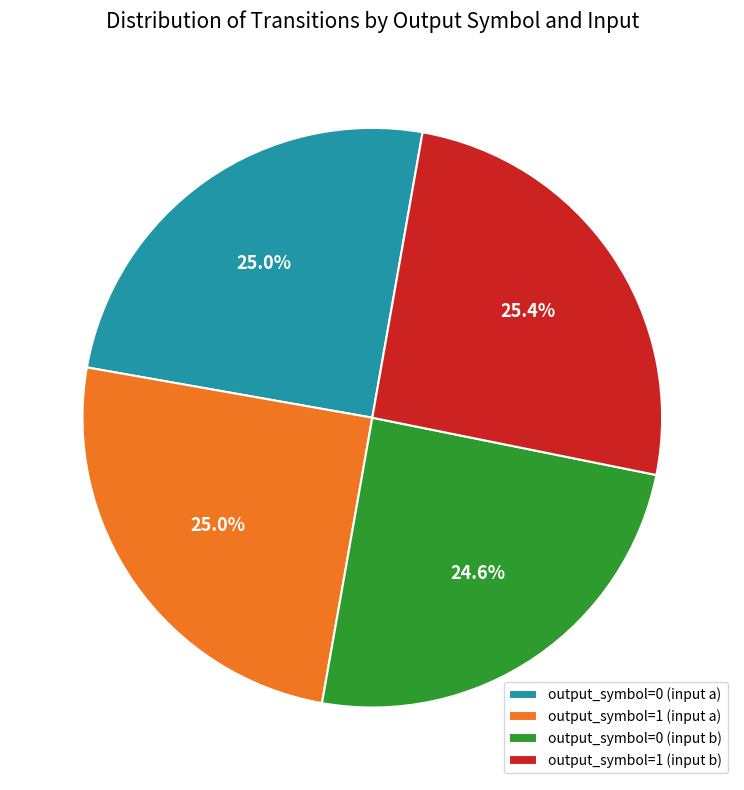

Is there a majority slice in this chart?

No